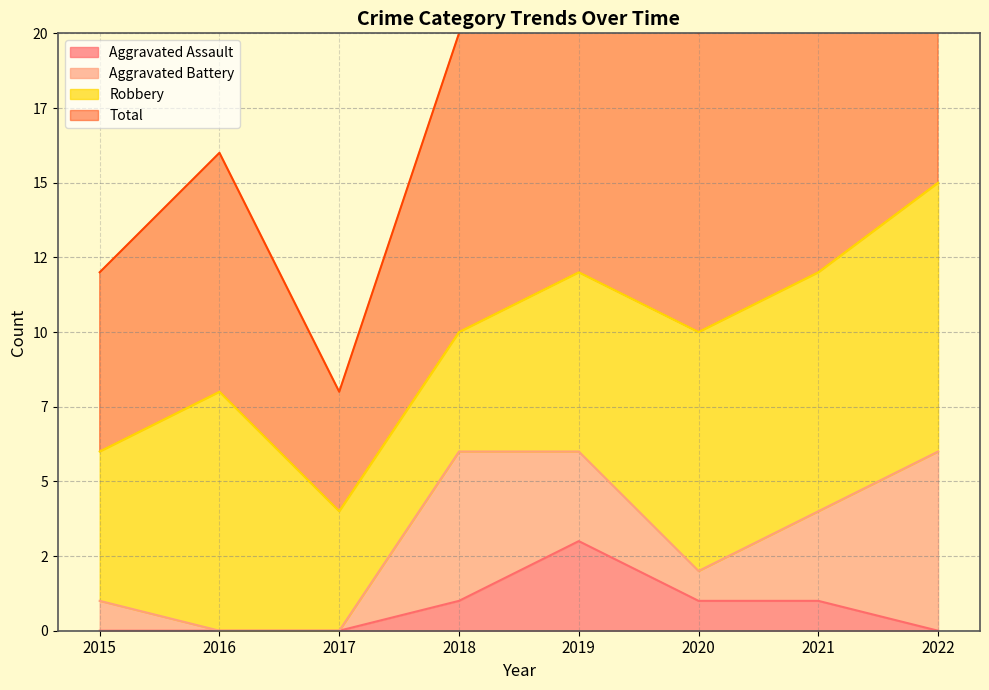

What is the value of the Total point at the 7th from the left?

24